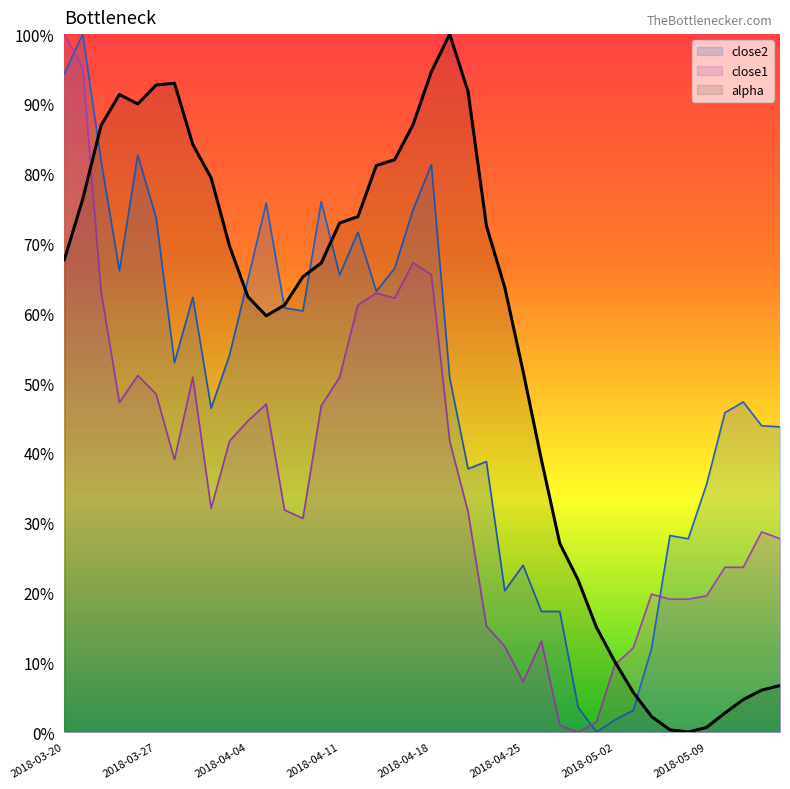

How many lines are shown in the chart?

3